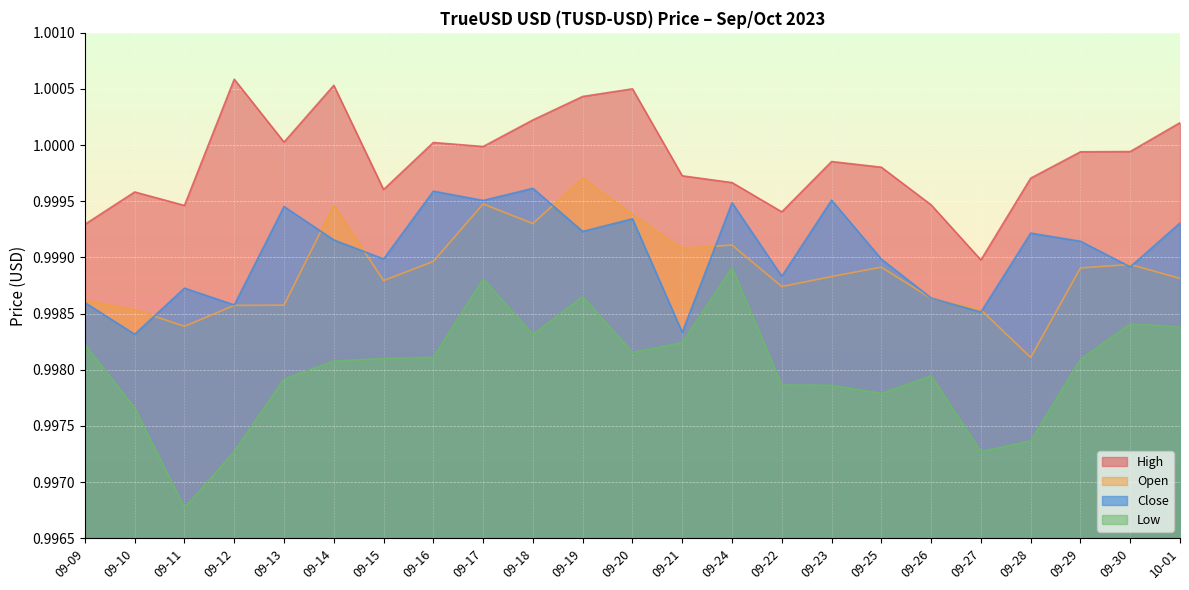

Count the Open values in the range 0 to 1.

23